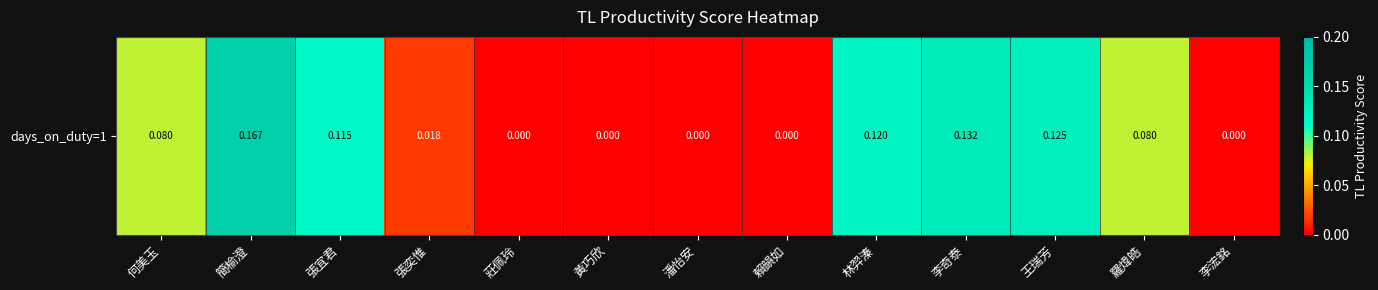

At which label is the value closest to 0?

莊佩玲